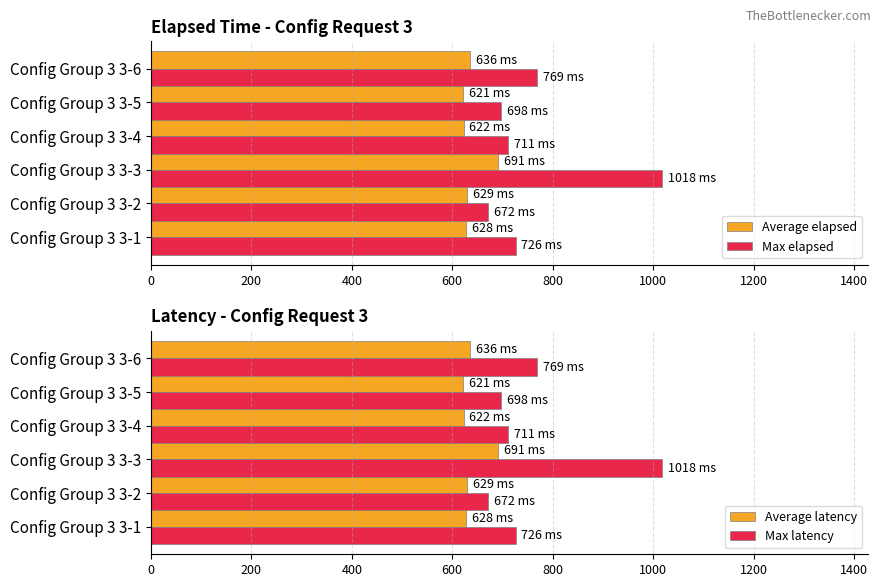

What are all the series names shown in the legend?

Average elapsed, Max elapsed, Average latency, Max latency